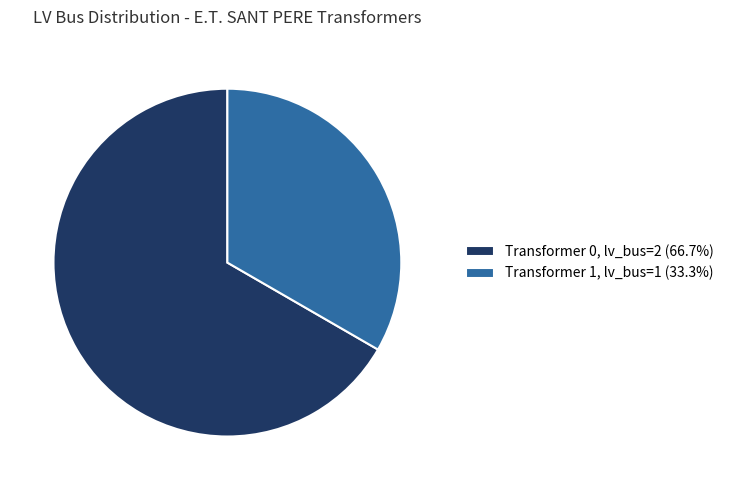

What is the ratio of the value at Transformer 0, lv_bus=2 (66.7%) to the value at Transformer 1, lv_bus=1 (33.3%)?

2.0